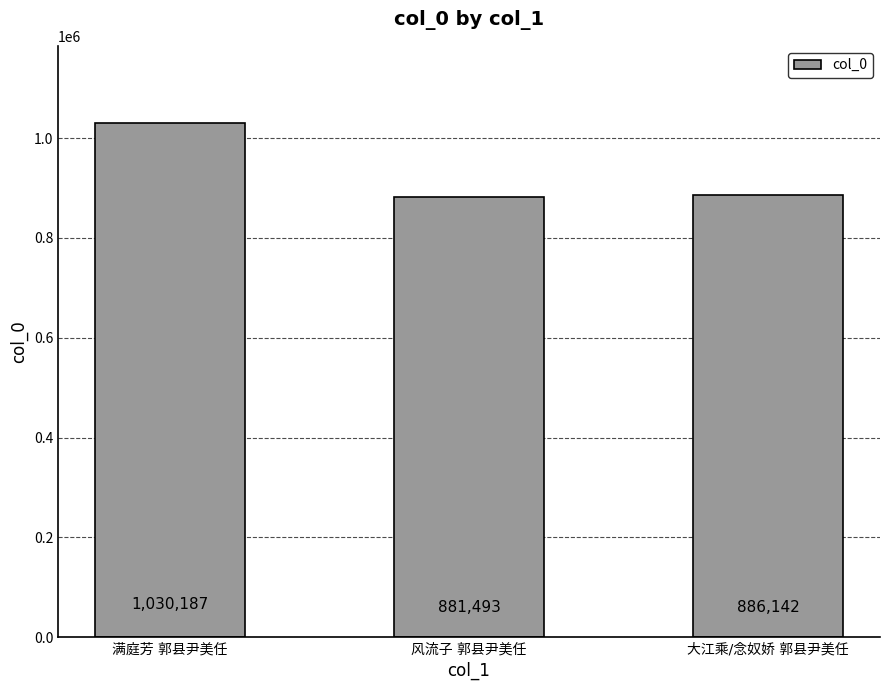

What is the value of the 2nd bar from the left?

881493